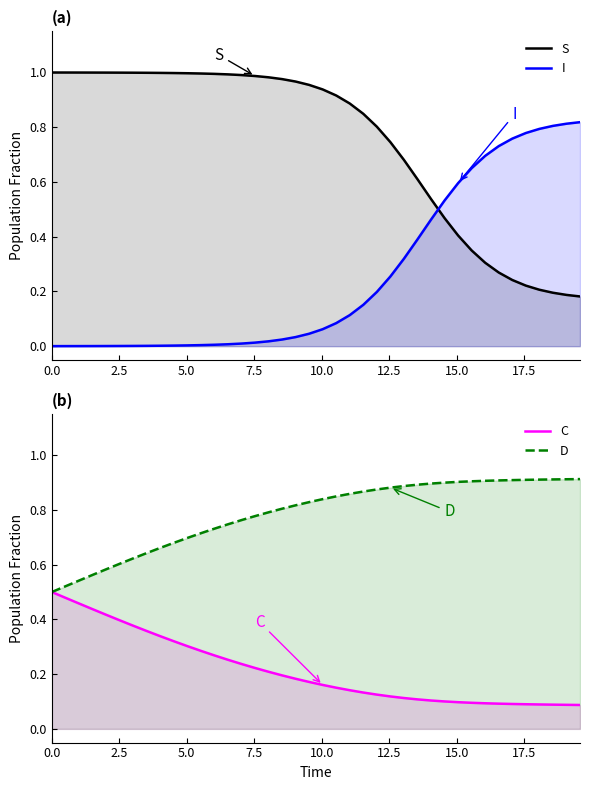

True or false: D and C cross at least once.

False